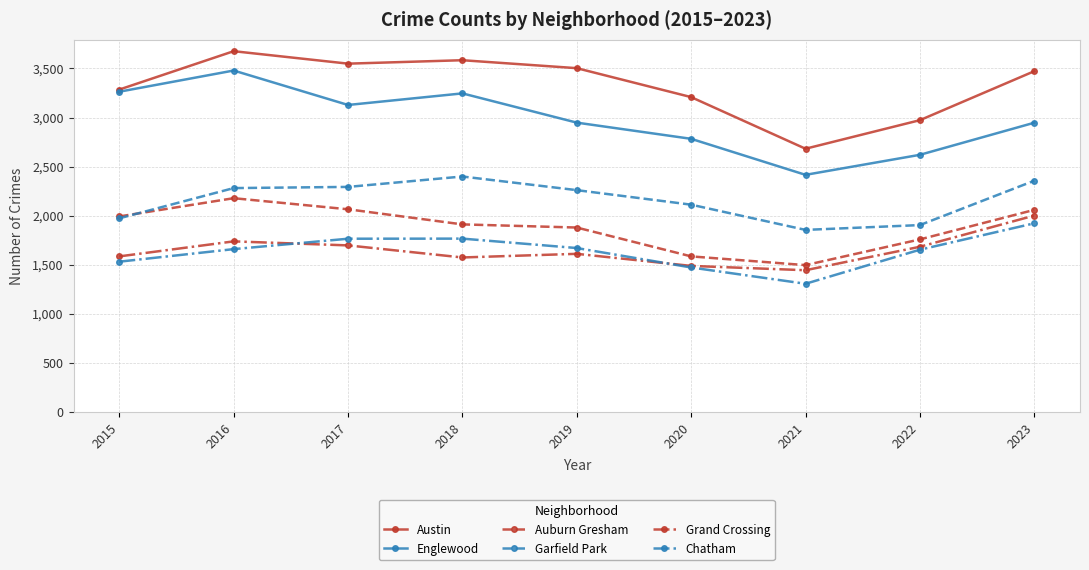

What is the average value of the Englewood series?

2981